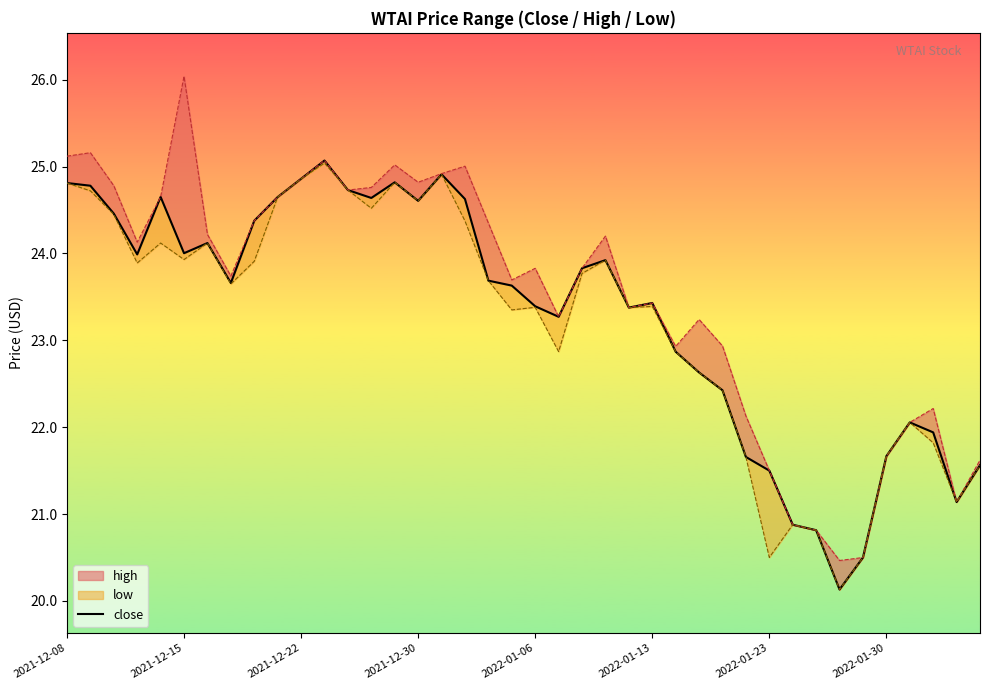

Where is the data nearest to the value 22?

36